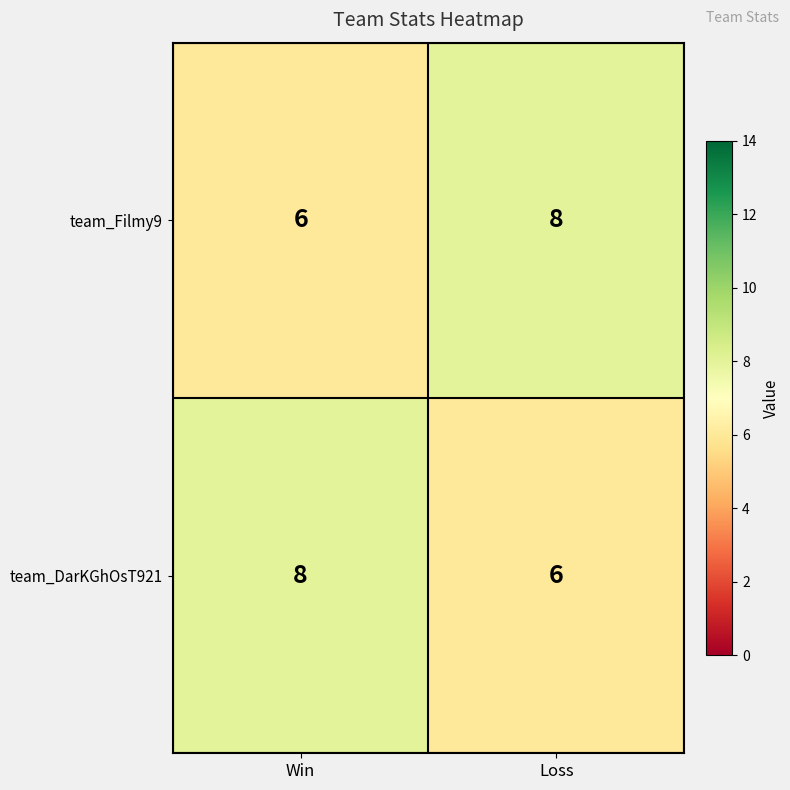

Read the team_DarKGhOsT921 value at Win.

8